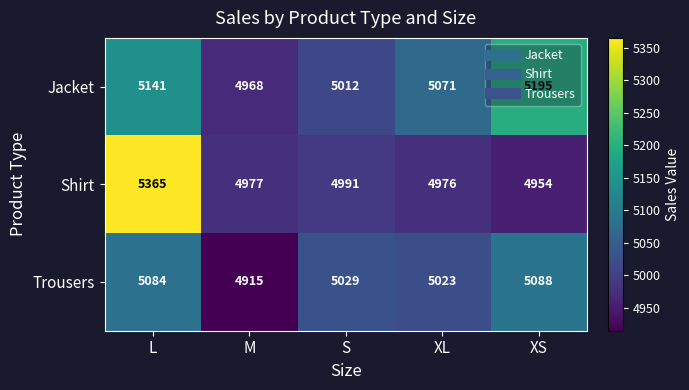

What is the difference between the second highest and minimum values in the Jacket series?

173